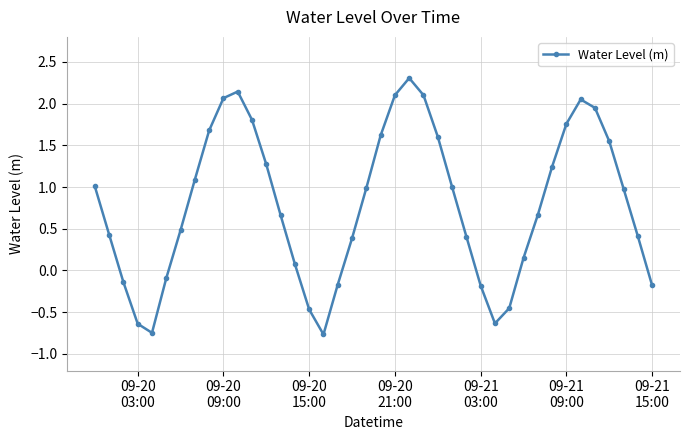

What is the value of the 27th point from the left?

0.4